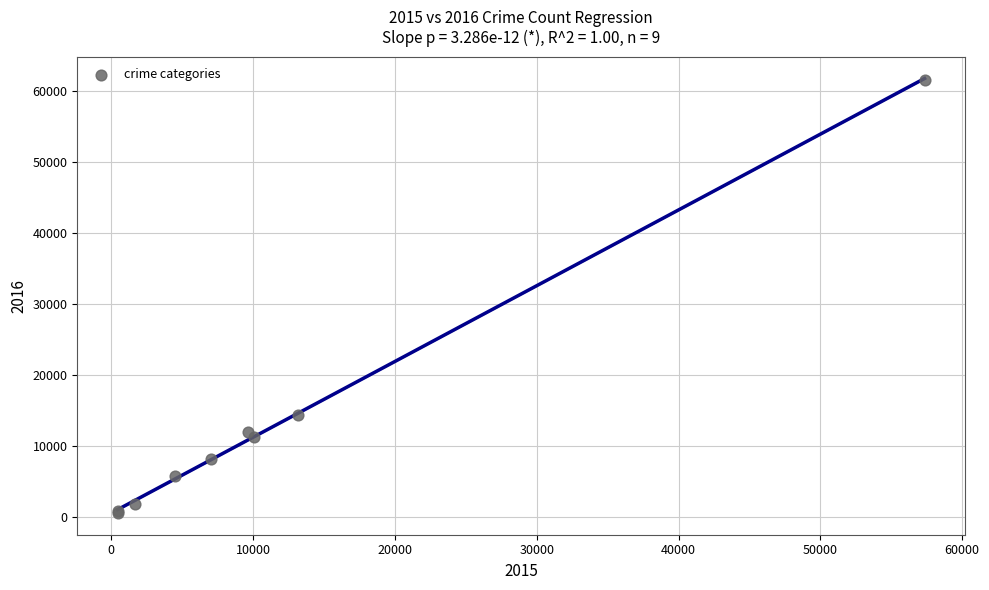

What Y value in the scatter plot is closest to 31067?

14289